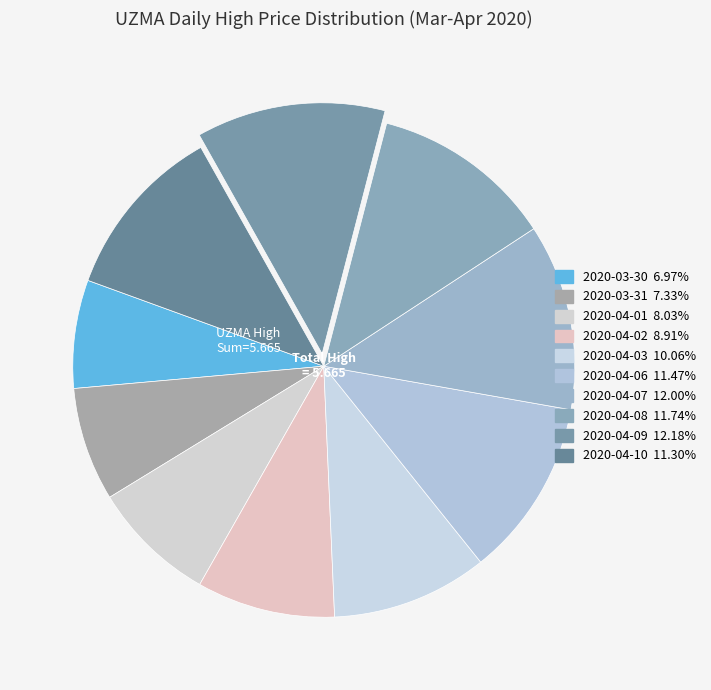

What percentage is the 2020-04-01 slice, to the nearest percent?

8%